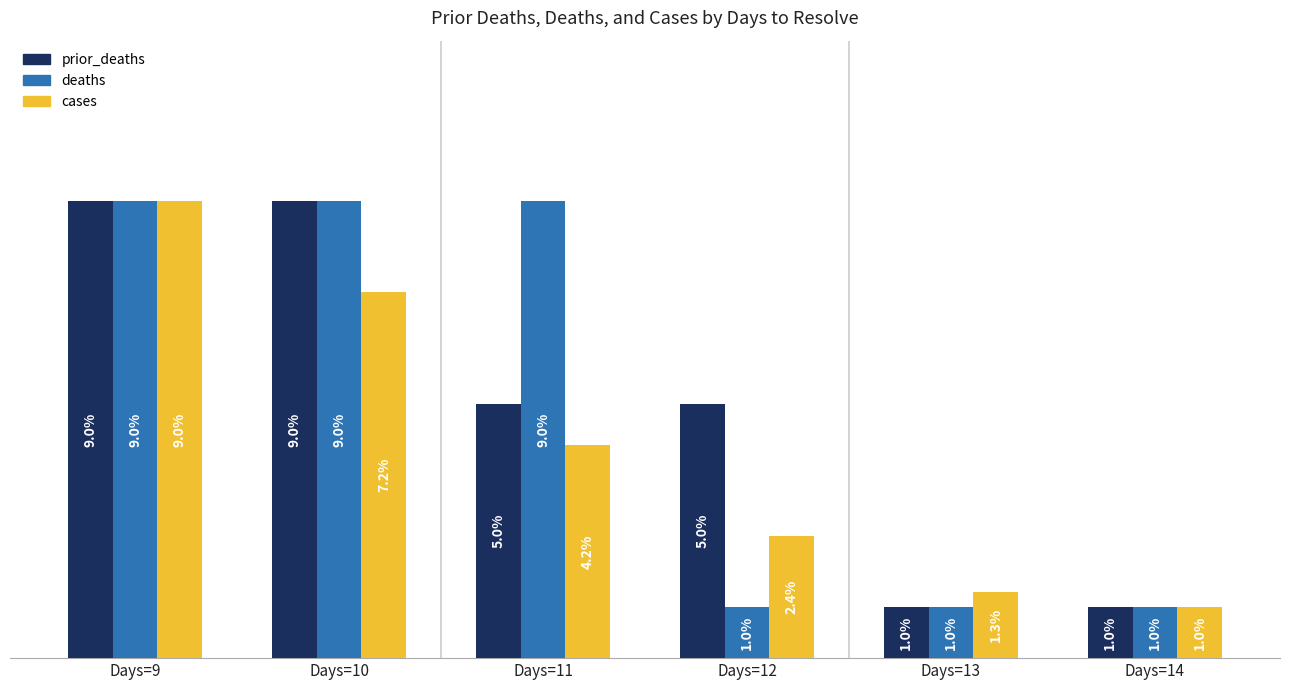

Where is cases nearest to the value 5?

Days=11